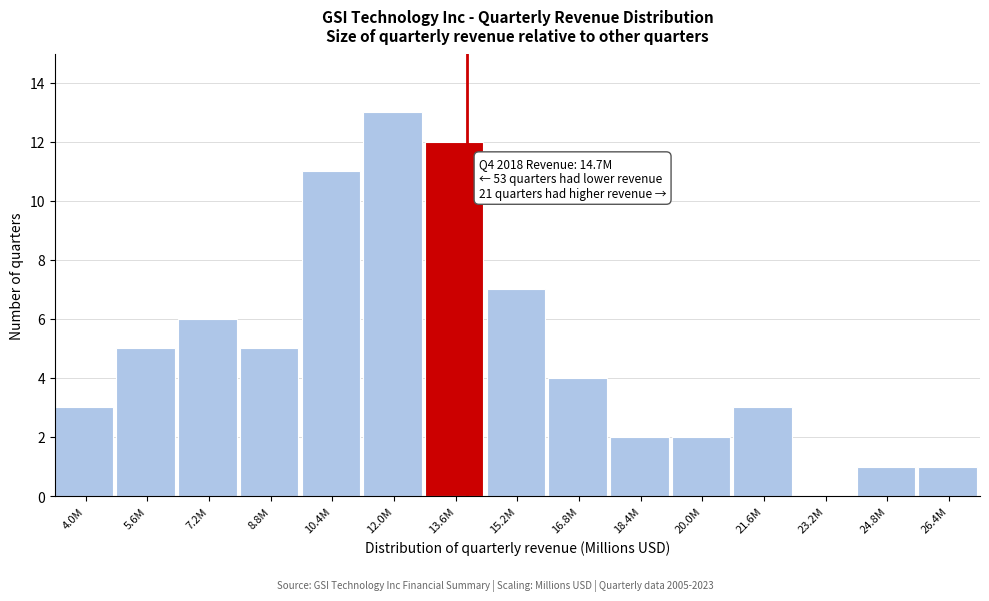

Reading right to left, list all the values displayed in this chart.

26.4M=1	24.8M=1	23.2M=0	21.6M=3	20.0M=2	18.4M=2	16.8M=4	15.2M=7	13.6M=12	12.0M=13	10.4M=11	8.8M=5	7.2M=6	5.6M=5	4.0M=3